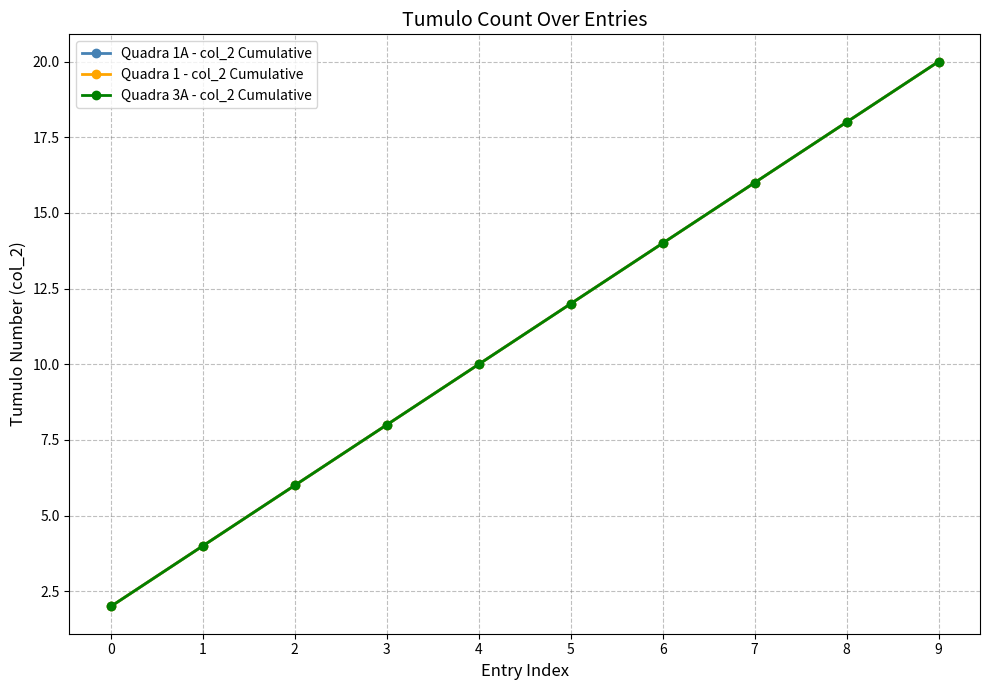

Which series changed the most between 3 and 6?

Quadra 1A - col_2 Cumulative